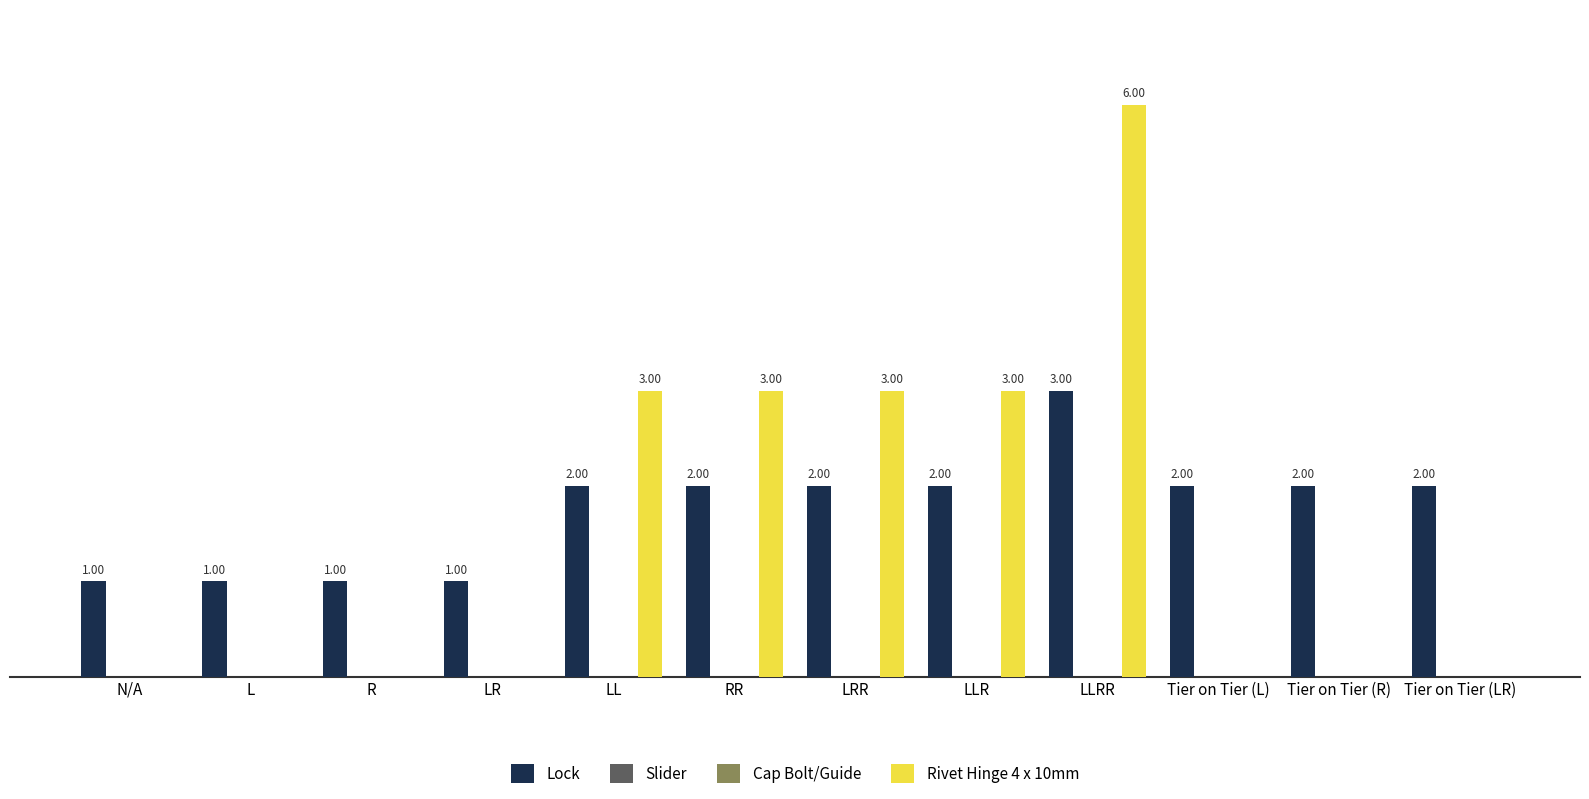

What is the difference between the maximum and minimum values in the Rivet Hinge 4 x 10mm series?

6